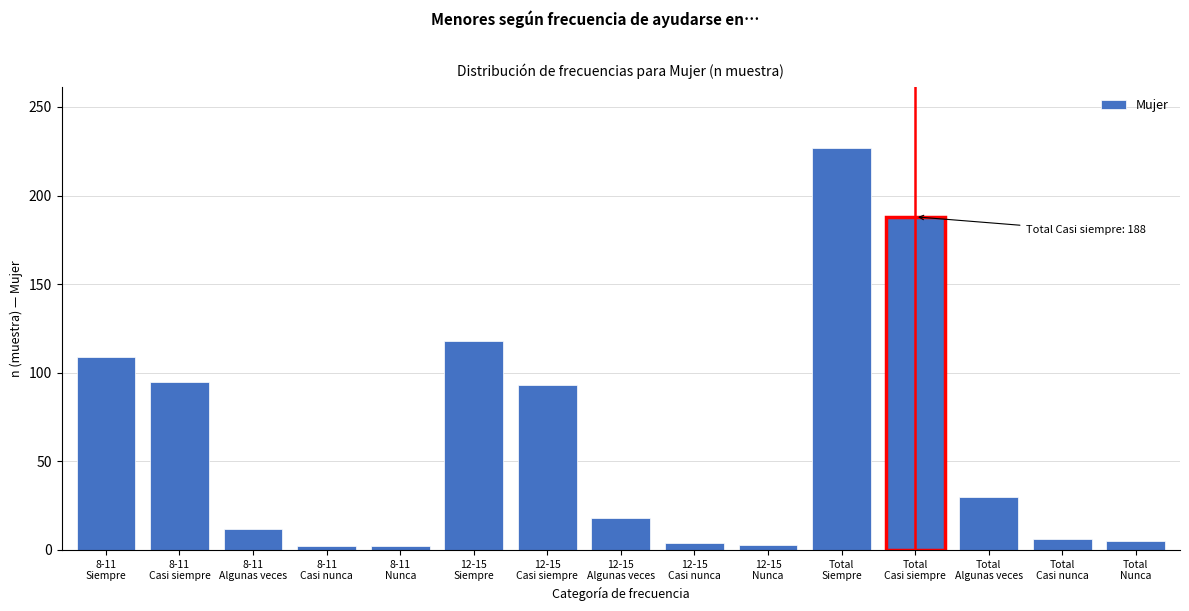

What is the greatest value displayed?

227